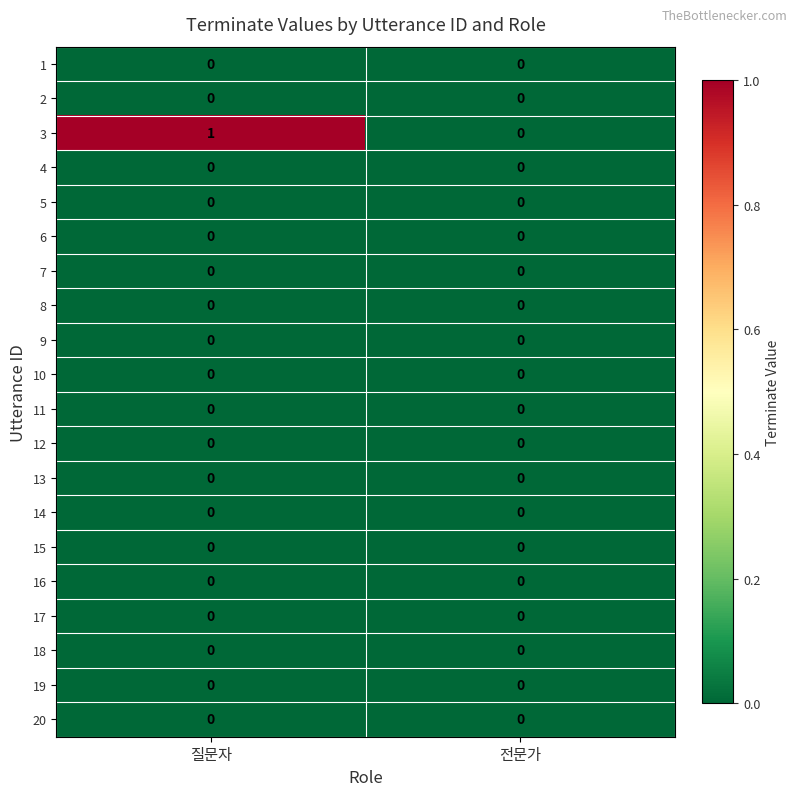

The value of 7 at 전문가 is 0. True or false?

True